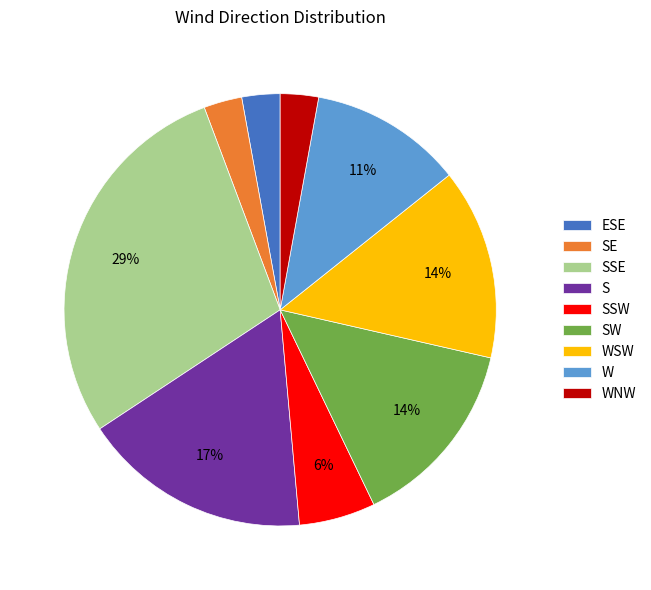

Which slice is the largest?

SSE